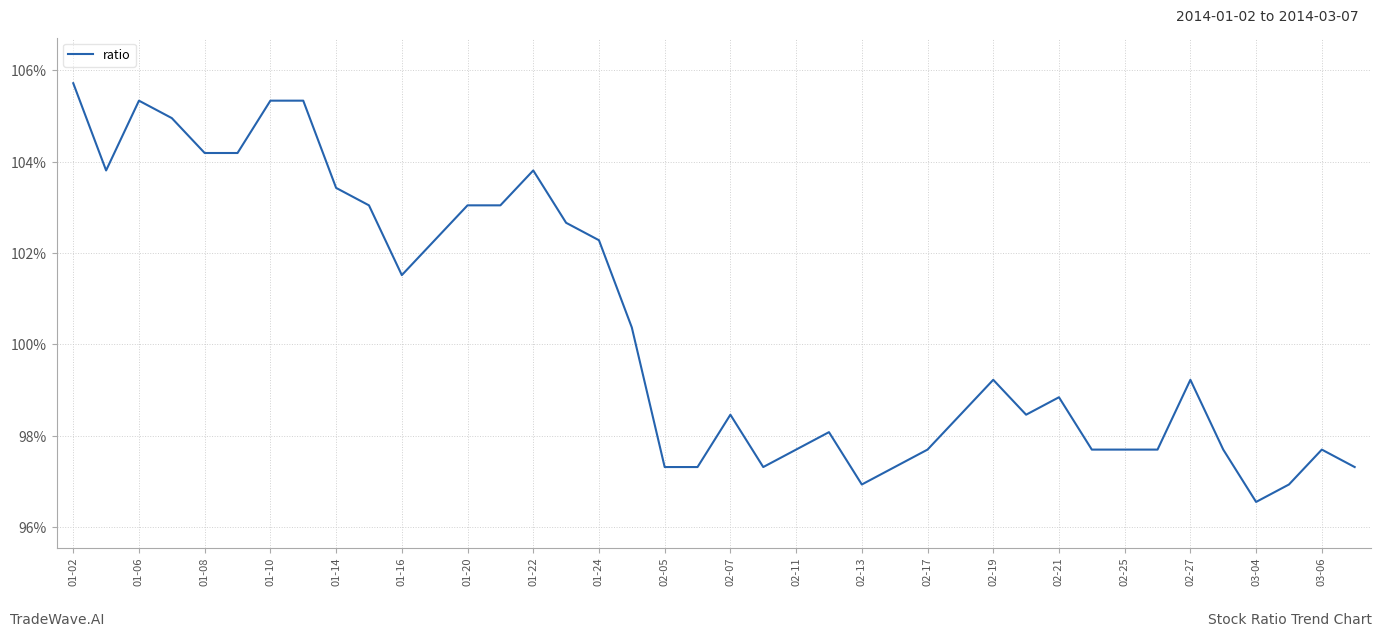

What is the difference between the maximum and minimum values?

9.2